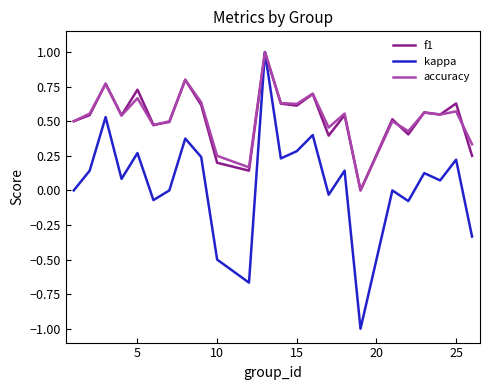

Does the chart have visible grid lines?

No